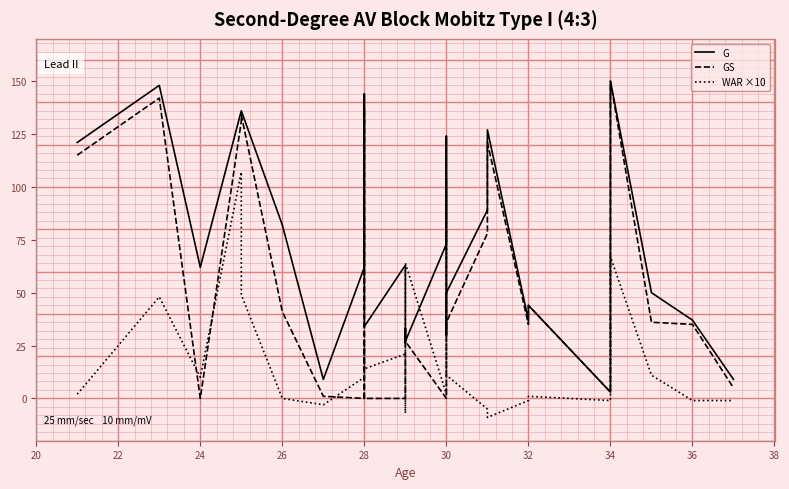

Does the chart display data point markers on the line(s)?

No